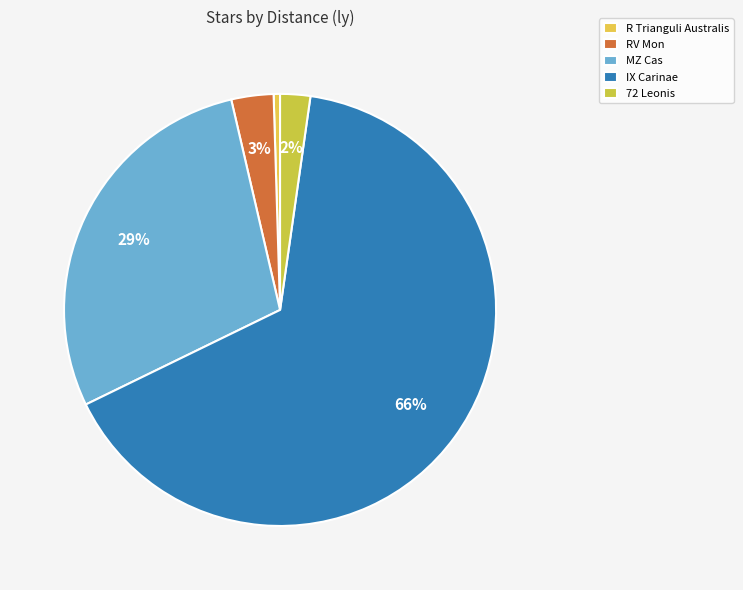

Is there a majority slice in this chart?

Yes